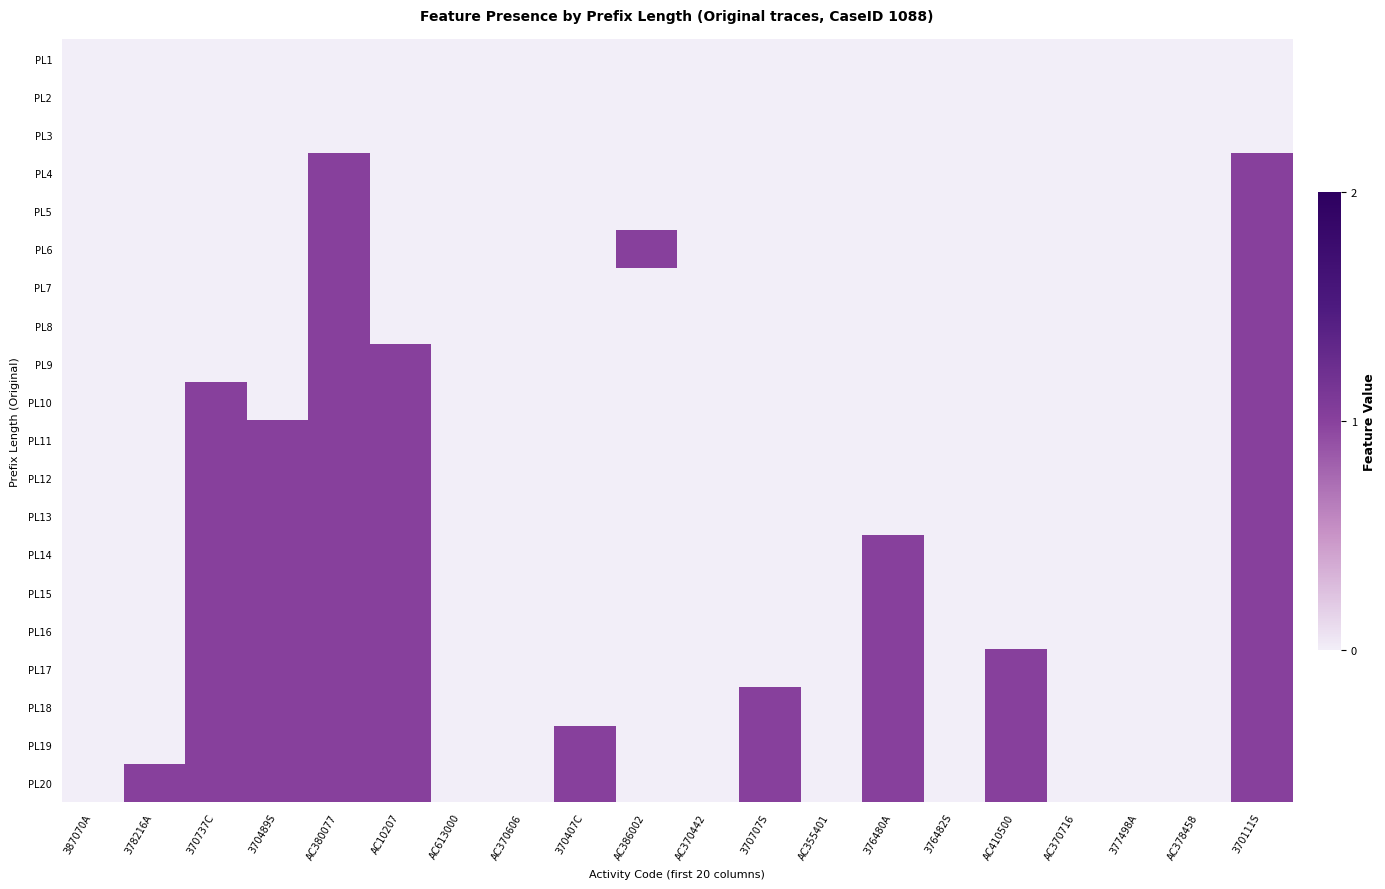

Reading left to right, extract all data points from this chart.

PL1: 387070A=0	378216A=0	370737C=0	370489S=0	AC380077=0	AC10207=0	AC613000=0	AC370606=0	370407C=0	AC386002=0	AC370442=0	370707S=0	AC355401=0	376480A=0	376482S=0	AC410500=0	AC370716=0	377498A=0	AC378458=0	370111S=0
PL2: 387070A=0	378216A=0	370737C=0	370489S=0	AC380077=0	AC10207=0	AC613000=0	AC370606=0	370407C=0	AC386002=0	AC370442=0	370707S=0	AC355401=0	376480A=0	376482S=0	AC410500=0	AC370716=0	377498A=0	AC378458=0	370111S=0
PL3: 387070A=0	378216A=0	370737C=0	370489S=0	AC380077=0	AC10207=0	AC613000=0	AC370606=0	370407C=0	AC386002=0	AC370442=0	370707S=0	AC355401=0	376480A=0	376482S=0	AC410500=0	AC370716=0	377498A=0	AC378458=0	370111S=0
PL4: 387070A=0	378216A=0	370737C=0	370489S=0	AC380077=1	AC10207=0	AC613000=0	AC370606=0	370407C=0	AC386002=0	AC370442=0	370707S=0	AC355401=0	376480A=0	376482S=0	AC410500=0	AC370716=0	377498A=0	AC378458=0	370111S=1
PL5: 387070A=0	378216A=0	370737C=0	370489S=0	AC380077=1	AC10207=0	AC613000=0	AC370606=0	370407C=0	AC386002=0	AC370442=0	370707S=0	AC355401=0	376480A=0	376482S=0	AC410500=0	AC370716=0	377498A=0	AC378458=0	370111S=1
PL6: 387070A=0	378216A=0	370737C=0	370489S=0	AC380077=1	AC10207=0	AC613000=0	AC370606=0	370407C=0	AC386002=1	AC370442=0	370707S=0	AC355401=0	376480A=0	376482S=0	AC410500=0	AC370716=0	377498A=0	AC378458=0	370111S=1
PL7: 387070A=0	378216A=0	370737C=0	370489S=0	AC380077=1	AC10207=0	AC613000=0	AC370606=0	370407C=0	AC386002=0	AC370442=0	370707S=0	AC355401=0	376480A=0	376482S=0	AC410500=0	AC370716=0	377498A=0	AC378458=0	370111S=1
PL8: 387070A=0	378216A=0	370737C=0	370489S=0	AC380077=1	AC10207=0	AC613000=0	AC370606=0	370407C=0	AC386002=0	AC370442=0	370707S=0	AC355401=0	376480A=0	376482S=0	AC410500=0	AC370716=0	377498A=0	AC378458=0	370111S=1
PL9: 387070A=0	378216A=0	370737C=0	370489S=0	AC380077=1	AC10207=1	AC613000=0	AC370606=0	370407C=0	AC386002=0	AC370442=0	370707S=0	AC355401=0	376480A=0	376482S=0	AC410500=0	AC370716=0	377498A=0	AC378458=0	370111S=1
PL10: 387070A=0	378216A=0	370737C=1	370489S=0	AC380077=1	AC10207=1	AC613000=0	AC370606=0	370407C=0	AC386002=0	AC370442=0	370707S=0	AC355401=0	376480A=0	376482S=0	AC410500=0	AC370716=0	377498A=0	AC378458=0	370111S=1
PL11: 387070A=0	378216A=0	370737C=1	370489S=1	AC380077=1	AC10207=1	AC613000=0	AC370606=0	370407C=0	AC386002=0	AC370442=0	370707S=0	AC355401=0	376480A=0	376482S=0	AC410500=0	AC370716=0	377498A=0	AC378458=0	370111S=1
PL12: 387070A=0	378216A=0	370737C=1	370489S=1	AC380077=1	AC10207=1	AC613000=0	AC370606=0	370407C=0	AC386002=0	AC370442=0	370707S=0	AC355401=0	376480A=0	376482S=0	AC410500=0	AC370716=0	377498A=0	AC378458=0	370111S=1
PL13: 387070A=0	378216A=0	370737C=1	370489S=1	AC380077=1	AC10207=1	AC613000=0	AC370606=0	370407C=0	AC386002=0	AC370442=0	370707S=0	AC355401=0	376480A=0	376482S=0	AC410500=0	AC370716=0	377498A=0	AC378458=0	370111S=1
PL14: 387070A=0	378216A=0	370737C=1	370489S=1	AC380077=1	AC10207=1	AC613000=0	AC370606=0	370407C=0	AC386002=0	AC370442=0	370707S=0	AC355401=0	376480A=1	376482S=0	AC410500=0	AC370716=0	377498A=0	AC378458=0	370111S=1
PL15: 387070A=0	378216A=0	370737C=1	370489S=1	AC380077=1	AC10207=1	AC613000=0	AC370606=0	370407C=0	AC386002=0	AC370442=0	370707S=0	AC355401=0	376480A=1	376482S=0	AC410500=0	AC370716=0	377498A=0	AC378458=0	370111S=1
PL16: 387070A=0	378216A=0	370737C=1	370489S=1	AC380077=1	AC10207=1	AC613000=0	AC370606=0	370407C=0	AC386002=0	AC370442=0	370707S=0	AC355401=0	376480A=1	376482S=0	AC410500=0	AC370716=0	377498A=0	AC378458=0	370111S=1
PL17: 387070A=0	378216A=0	370737C=1	370489S=1	AC380077=1	AC10207=1	AC613000=0	AC370606=0	370407C=0	AC386002=0	AC370442=0	370707S=0	AC355401=0	376480A=1	376482S=0	AC410500=1	AC370716=0	377498A=0	AC378458=0	370111S=1
PL18: 387070A=0	378216A=0	370737C=1	370489S=1	AC380077=1	AC10207=1	AC613000=0	AC370606=0	370407C=0	AC386002=0	AC370442=0	370707S=1	AC355401=0	376480A=1	376482S=0	AC410500=1	AC370716=0	377498A=0	AC378458=0	370111S=1
PL19: 387070A=0	378216A=0	370737C=1	370489S=1	AC380077=1	AC10207=1	AC613000=0	AC370606=0	370407C=1	AC386002=0	AC370442=0	370707S=1	AC355401=0	376480A=1	376482S=0	AC410500=1	AC370716=0	377498A=0	AC378458=0	370111S=1
PL20: 387070A=0	378216A=1	370737C=1	370489S=1	AC380077=1	AC10207=1	AC613000=0	AC370606=0	370407C=1	AC386002=0	AC370442=0	370707S=1	AC355401=0	376480A=1	376482S=0	AC410500=1	AC370716=0	377498A=0	AC378458=0	370111S=1